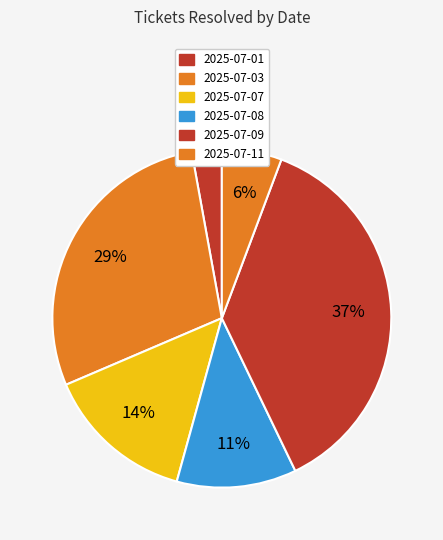

Count the number of slices in the pie.

6